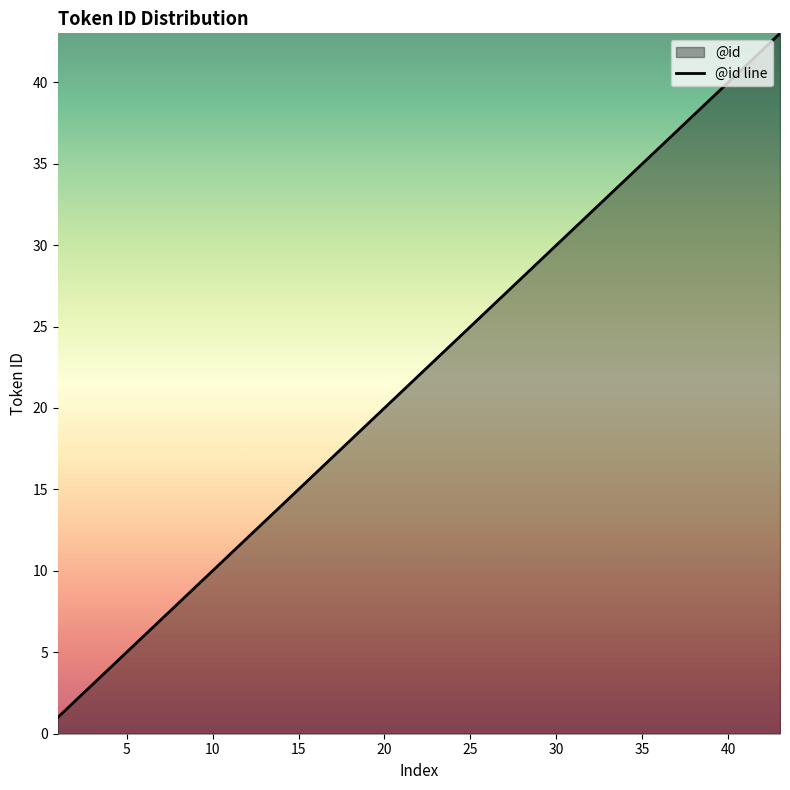

True or false: there are more than 2 points higher than both neighbors.

False